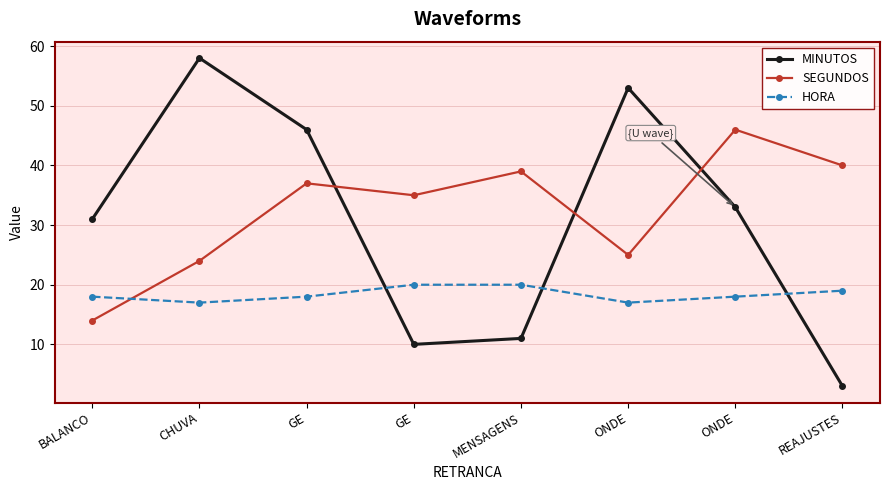

Which series changed the most between GE and ONDE?

MINUTOS